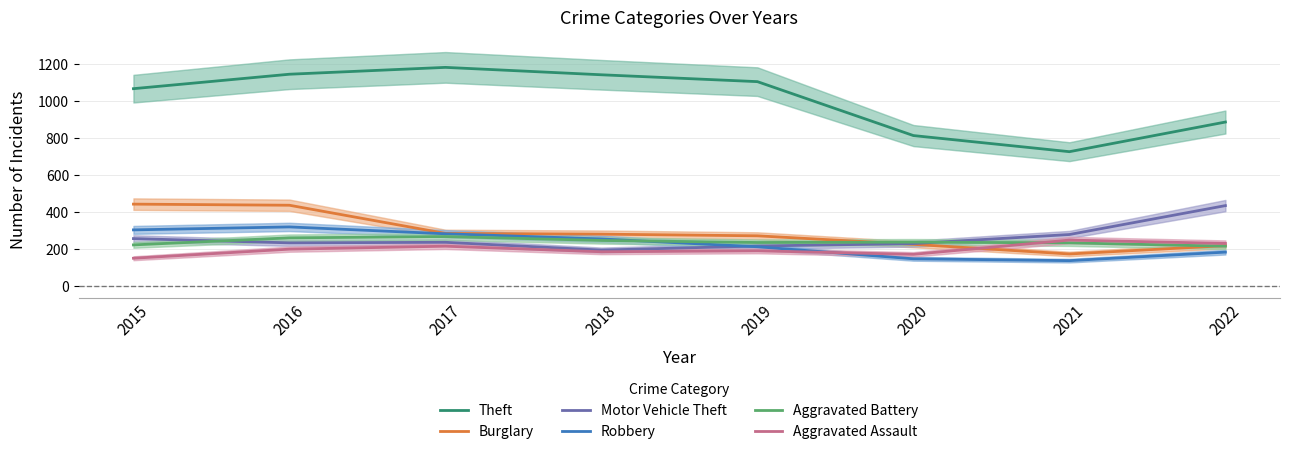

Is it true that Burglary equals 437 at 2016?

True